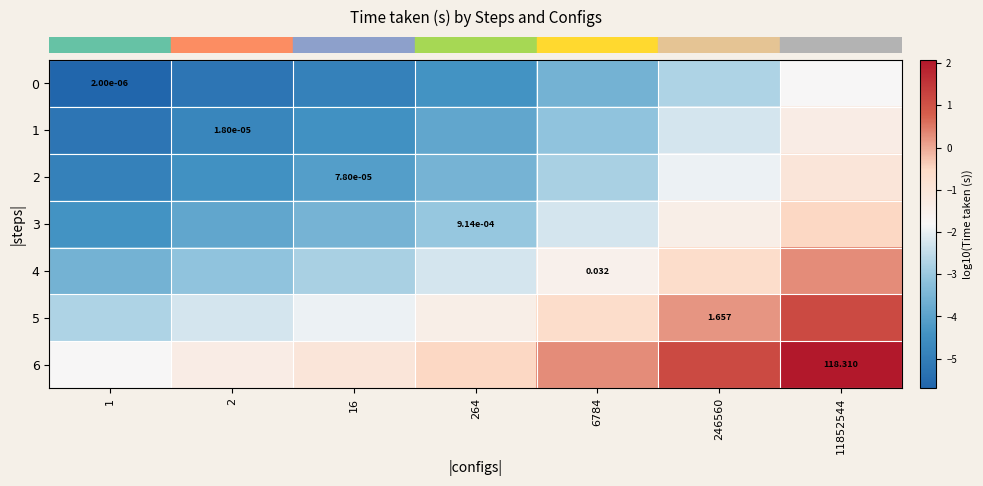

Rank the categories by row_6 value from lowest to highest.

1, 2, 16, 264, 6784, 246560, 11852544